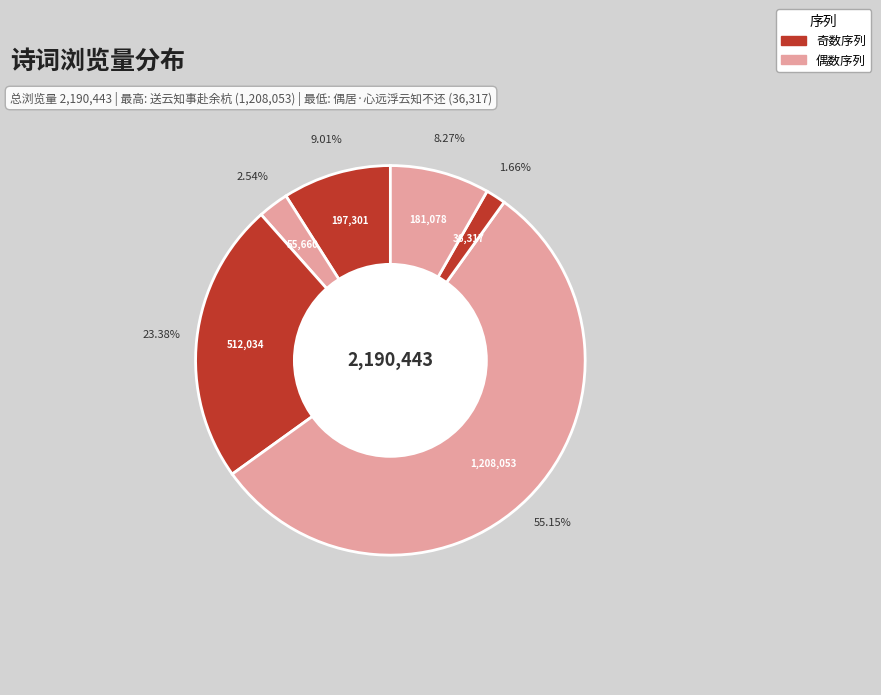

Count the number of slices in the pie.

6